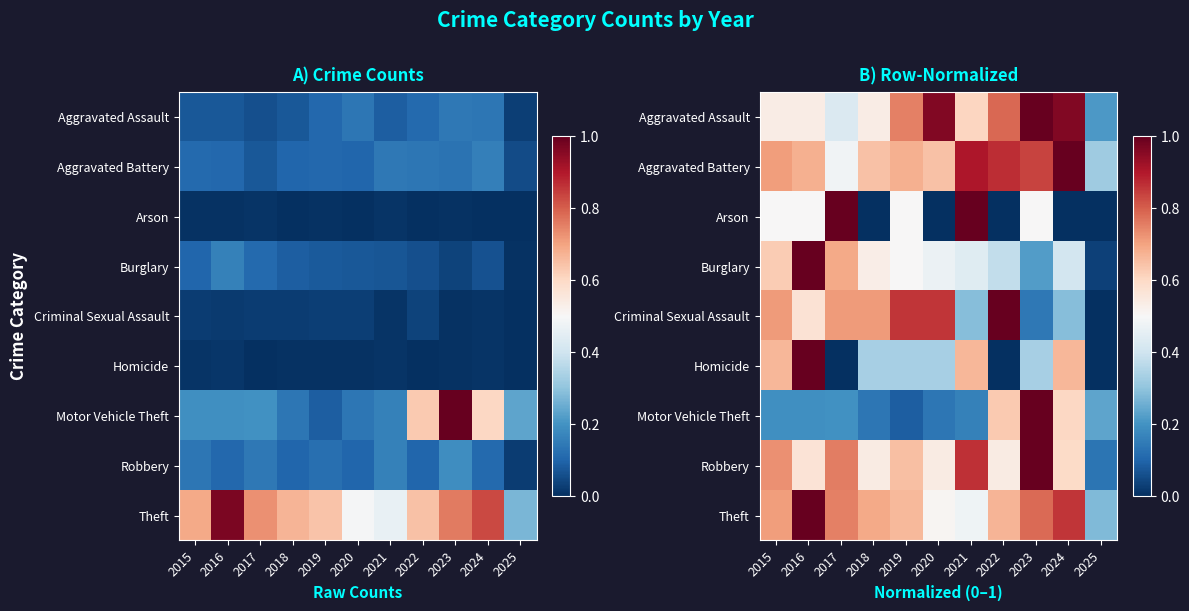

Is it true that Homicide equals 0.0 at 2025?

True